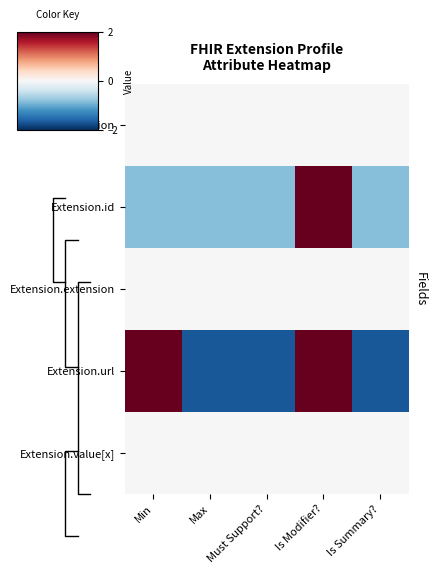

Reading left to right, list all the values displayed in this chart.

Extension: Min=0.0	Max=0.0	Must Support?=0.0	Is Modifier?=0.0	Is Summary?=0.0
Extension.id: Min=-0.8	Max=-0.8	Must Support?=-0.8	Is Modifier?=3.4	Is Summary?=-0.8
Extension.extension: Min=0.0	Max=0.0	Must Support?=0.0	Is Modifier?=0.0	Is Summary?=0.0
Extension.url: Min=2.5	Max=-1.7	Must Support?=-1.7	Is Modifier?=2.5	Is Summary?=-1.7
Extension.value[x]: Min=0.0	Max=0.0	Must Support?=0.0	Is Modifier?=0.0	Is Summary?=0.0